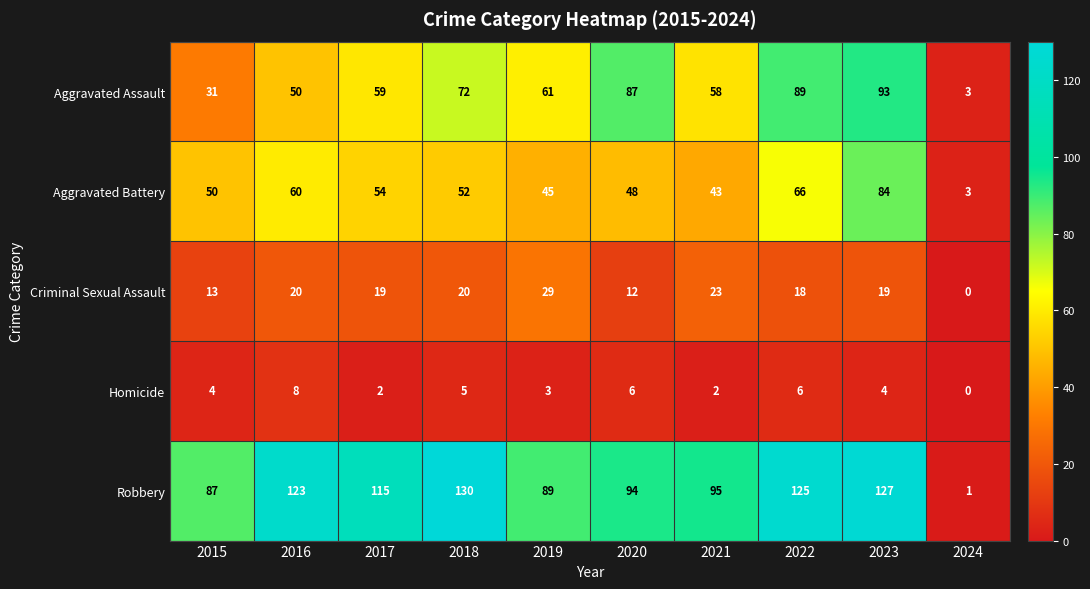

The Aggravated Assault series shows 79 at 2017. True or false?

False